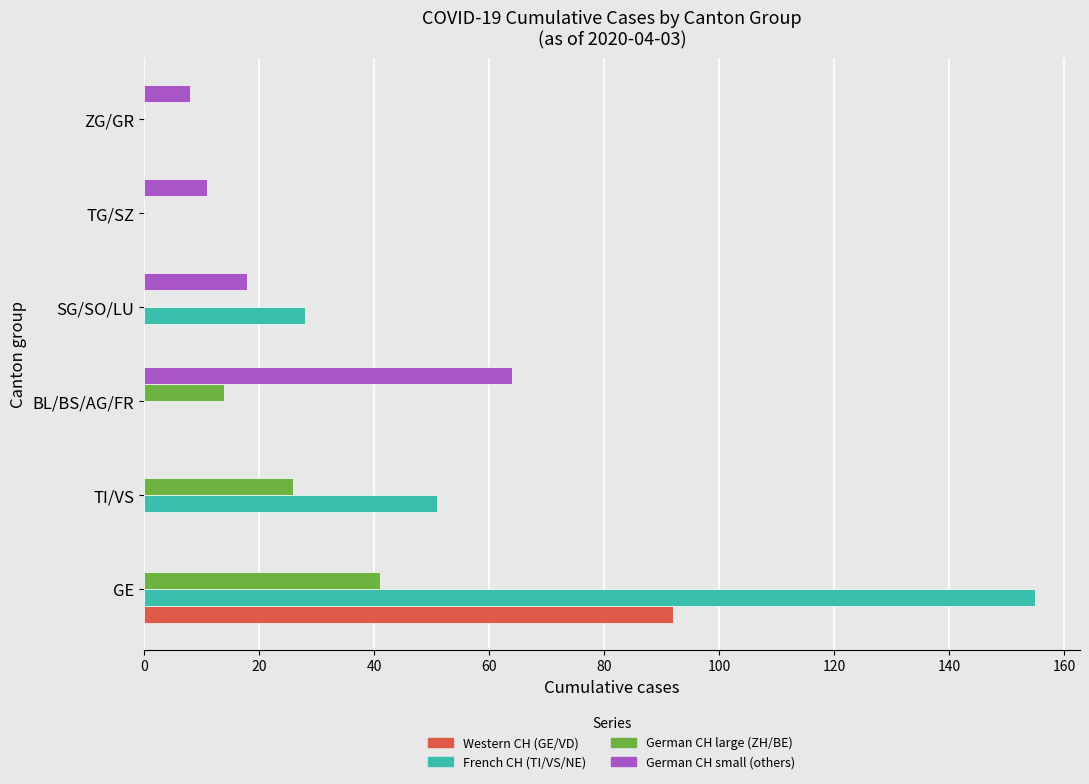

Which series has the largest total across all categories?

French CH (TI/VS/NE)